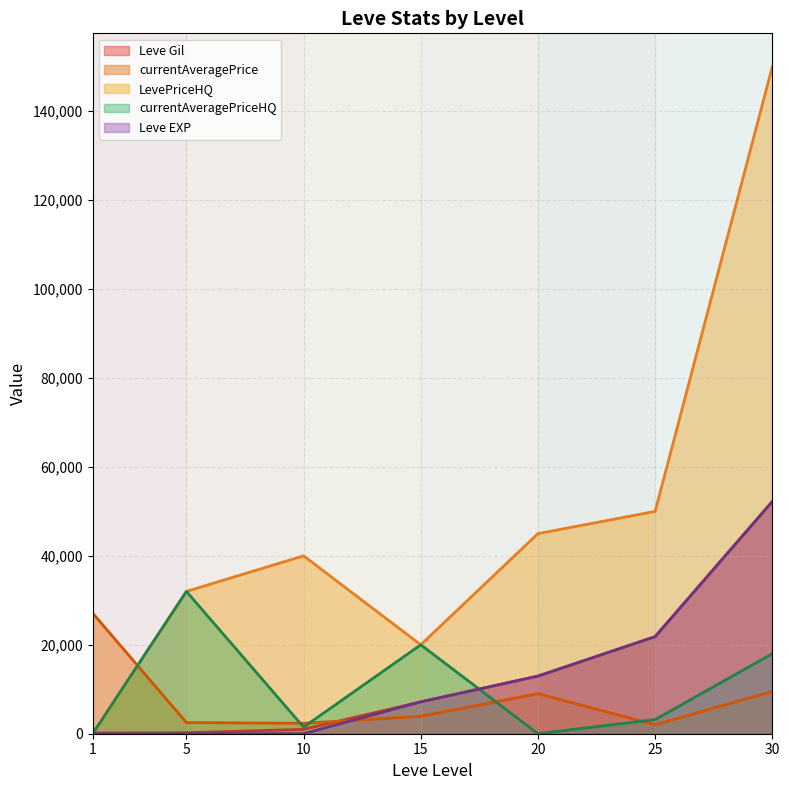

What is the spread (max minus min) of values at 25?

47981